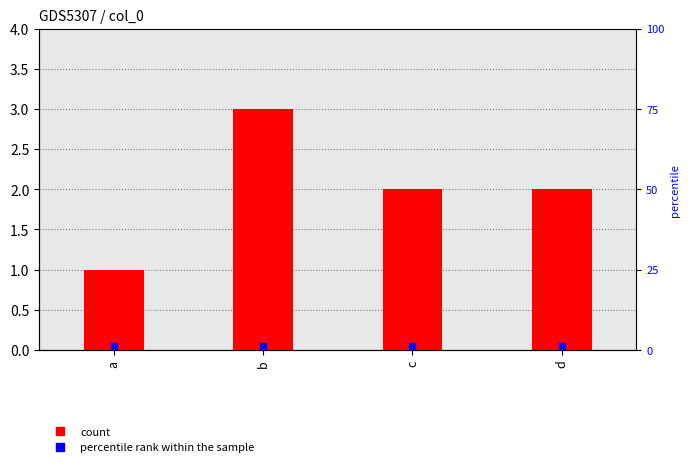

Which series reaches the minimum Y coordinate?

percentile rank within the sample